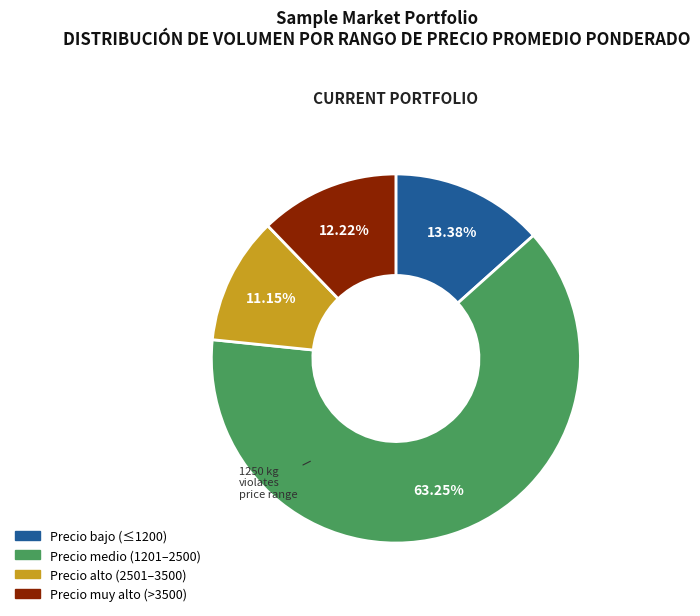

Approximately how many times larger is the value at Precio muy alto (>3500) compared to Precio alto (2501–3500)?

1.1